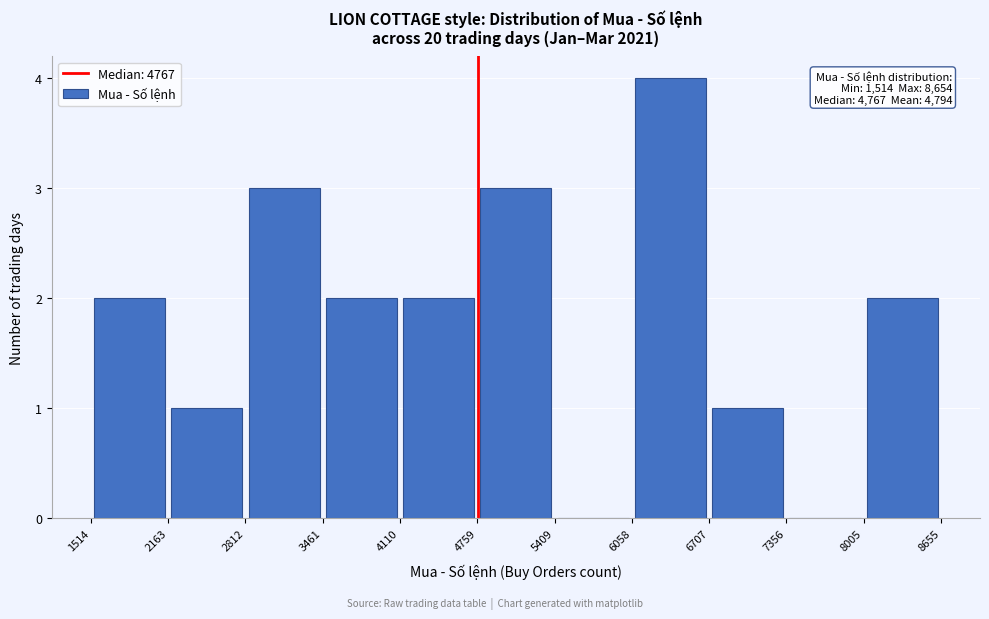

Over which range of the x-axis is the bar tallest?

6058 to 6707